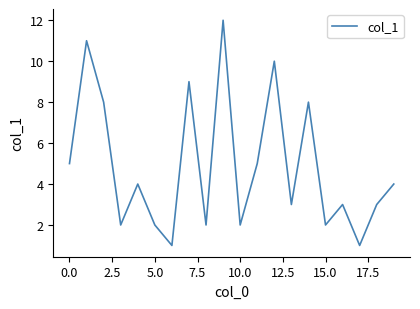

What is the maximum value shown in the chart?

12